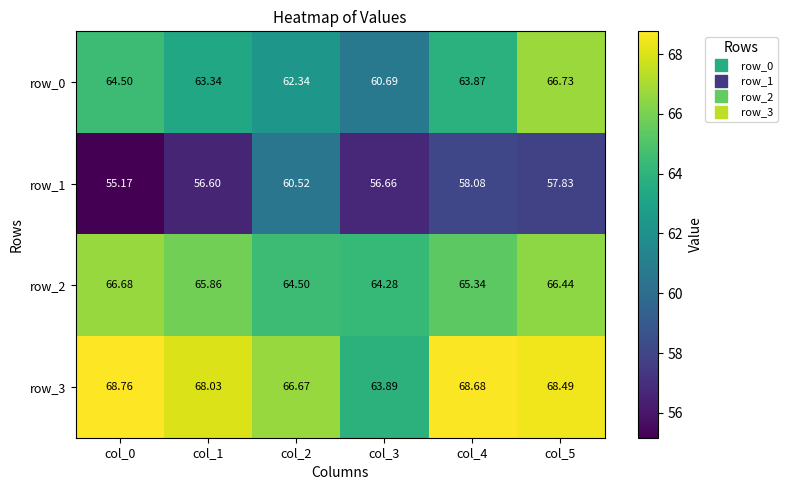

True or false: row_3 has a value of 68.7 at col_4.

True